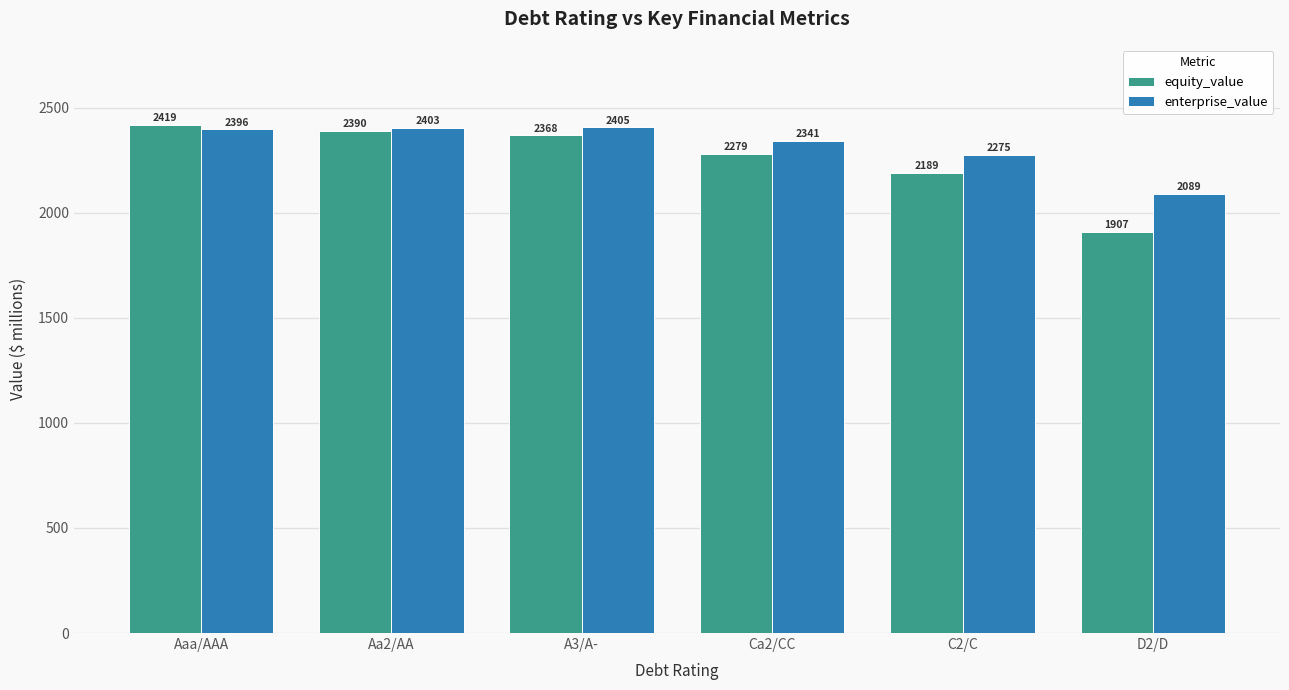

What is the average value of the enterprise_value series?

2318.2